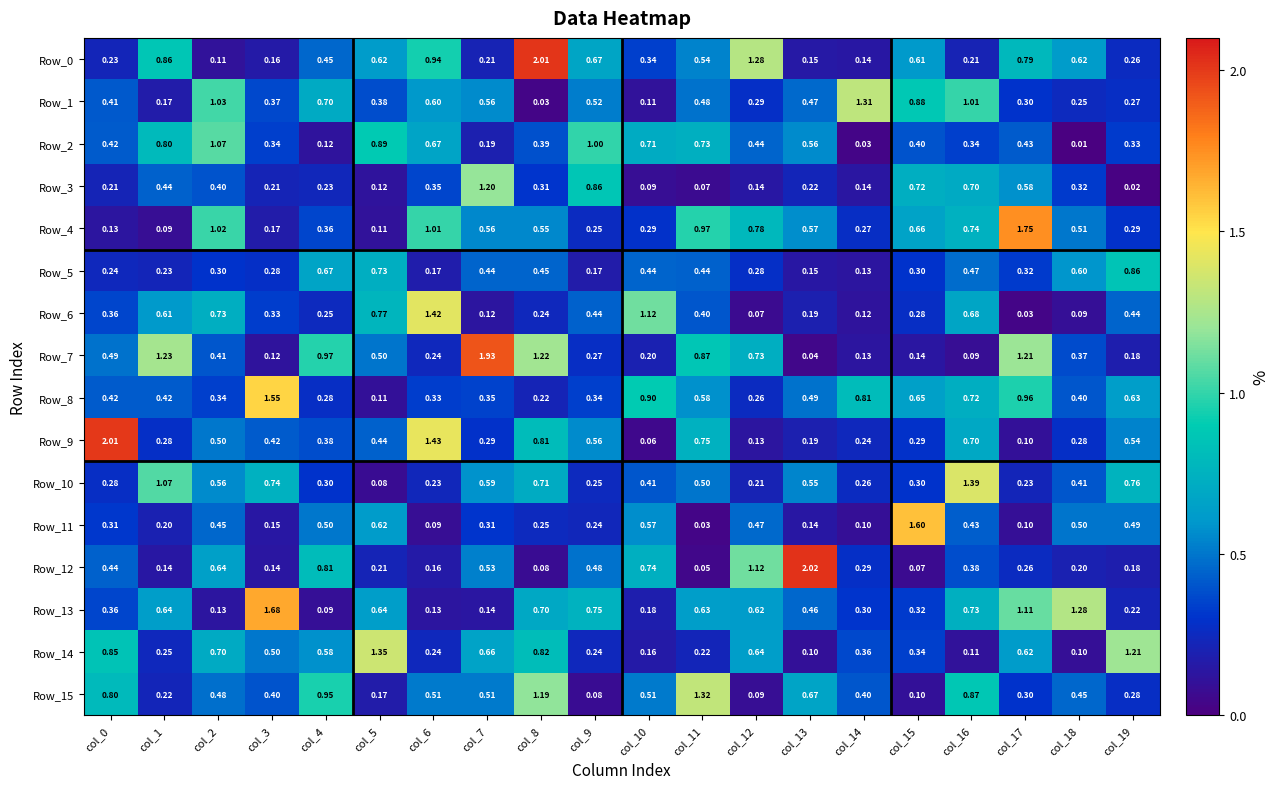

At which category is the sum across all series the highest?

col_8